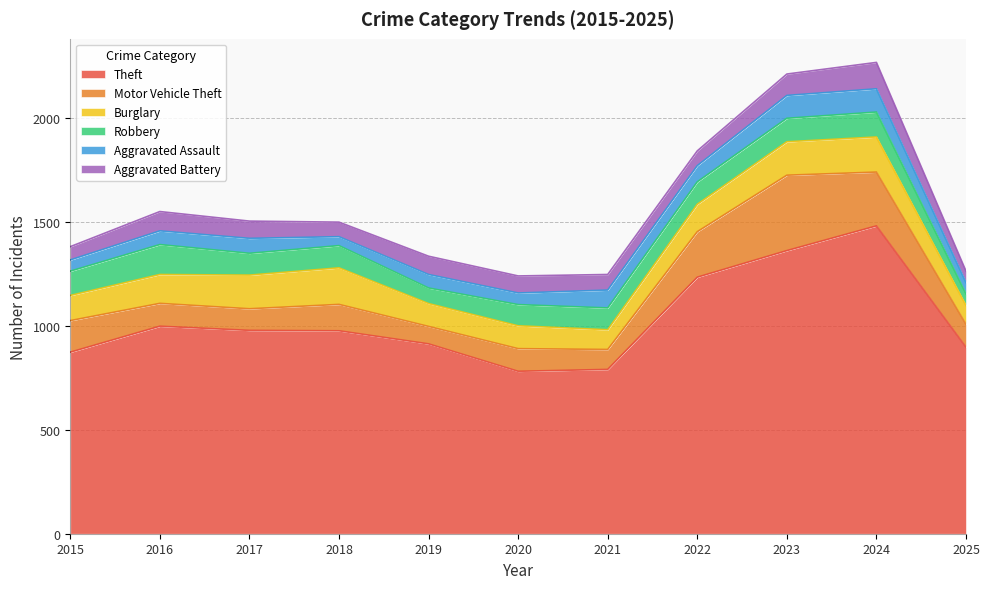

What are all the series names shown in the legend?

Theft, Motor Vehicle Theft, Burglary, Robbery, Aggravated Assault, Aggravated Battery